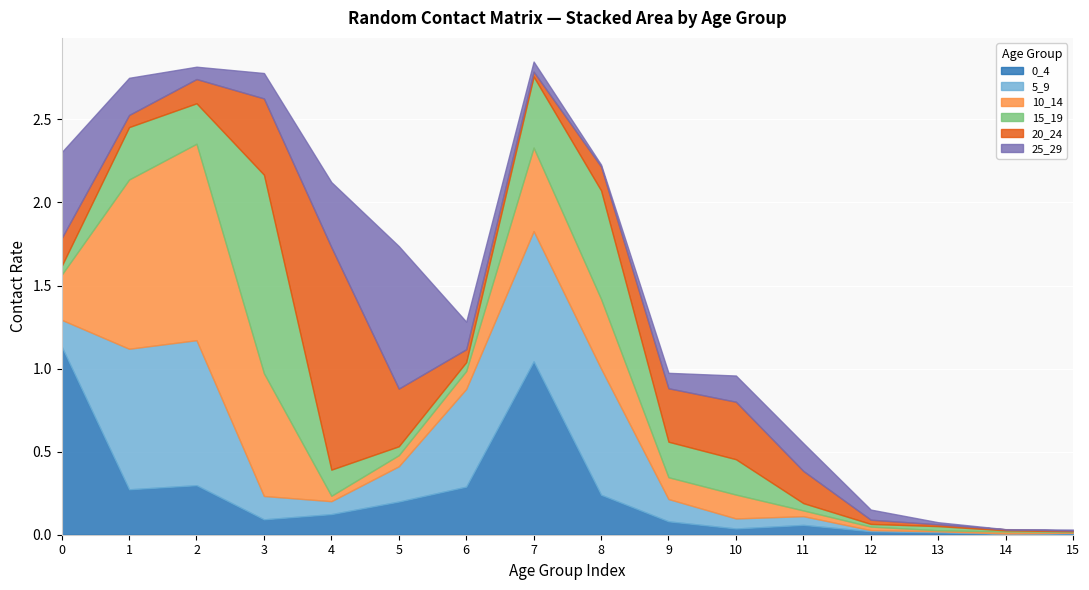

True or false: 10_14 has more than 0 points higher than both neighbors.

True